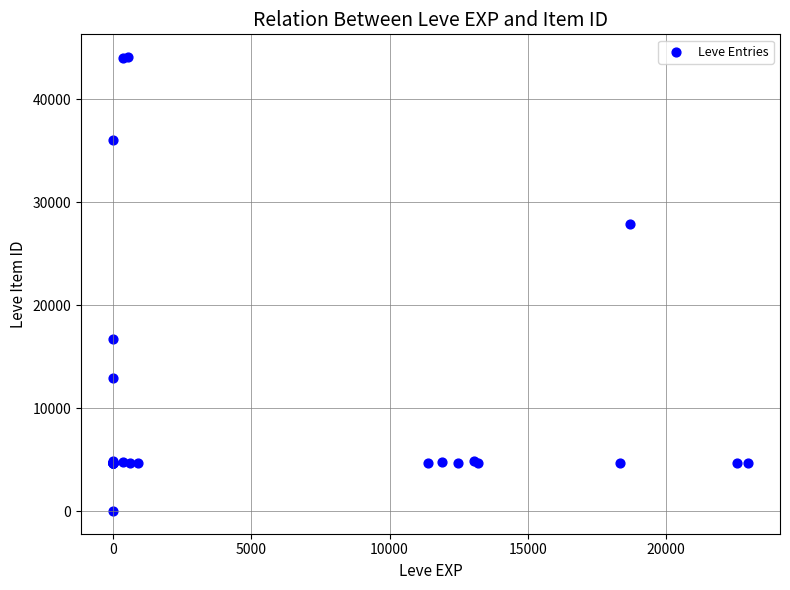

What Y value in the scatter plot is closest to 22050?

16734